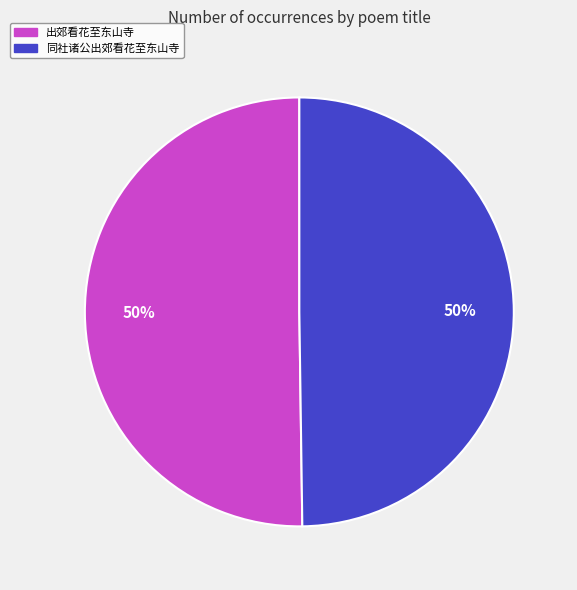

True or false: 出郊看花至东山寺 accounts for 50% of the total.

True